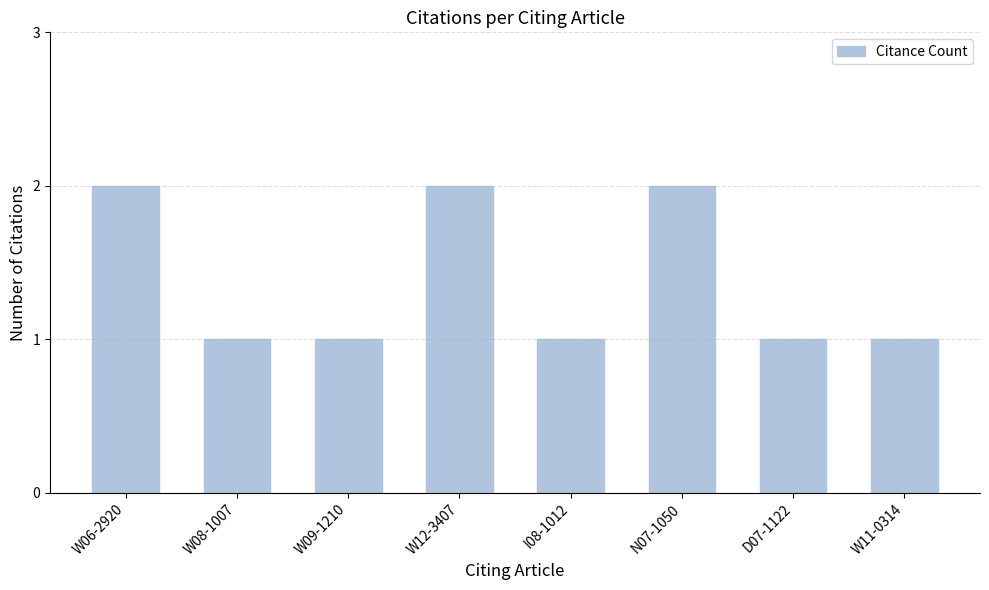

The chart shows a value of 2 at N07-1050. True or false?

True